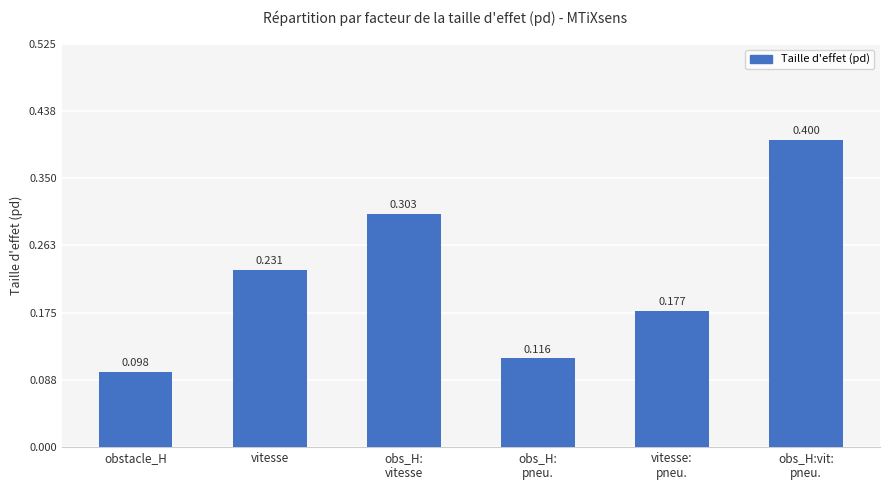

List the labels in order of value, largest first.

obs_H:vit:
pneu., obs_H:
vitesse, vitesse, vitesse:
pneu., obs_H:
pneu., obstacle_H